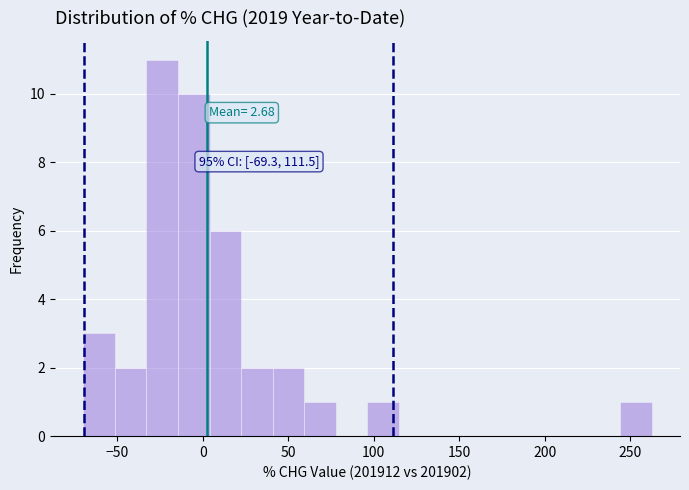

Around what value on the x-axis is the tallest bar? Give the approximate position of its centre, as read against the axis.

-25